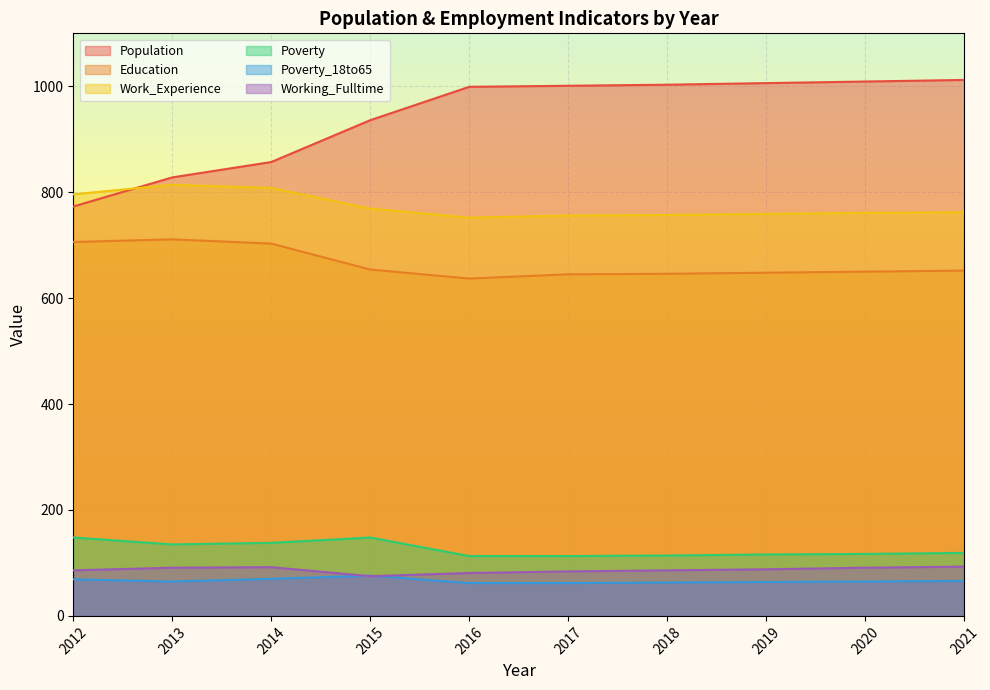

True or false: Population has more than 0 points higher than both neighbors.

False